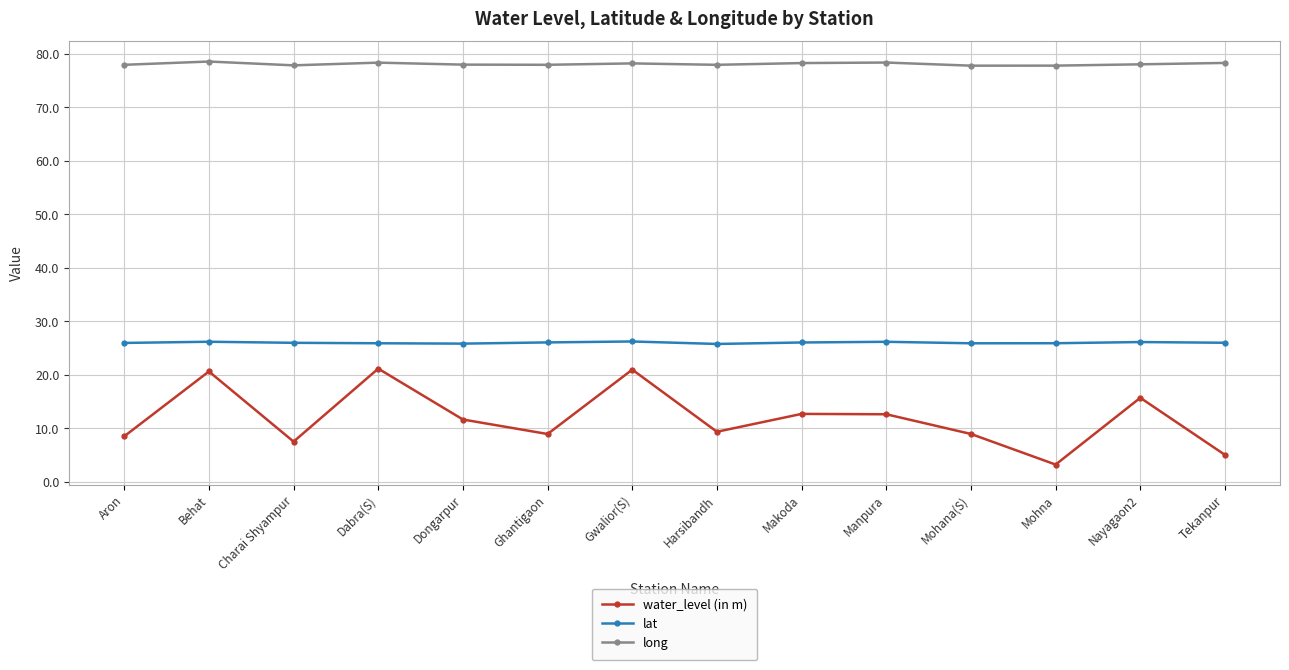

What is the lowest value of the long series?

77.8